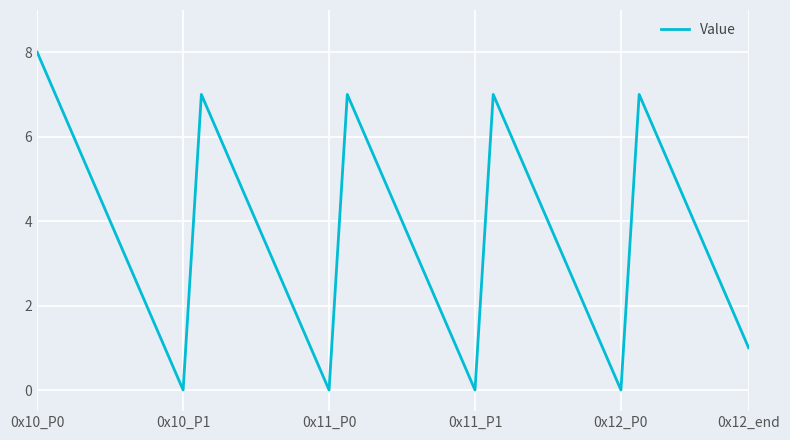

What is the greatest value displayed?

8